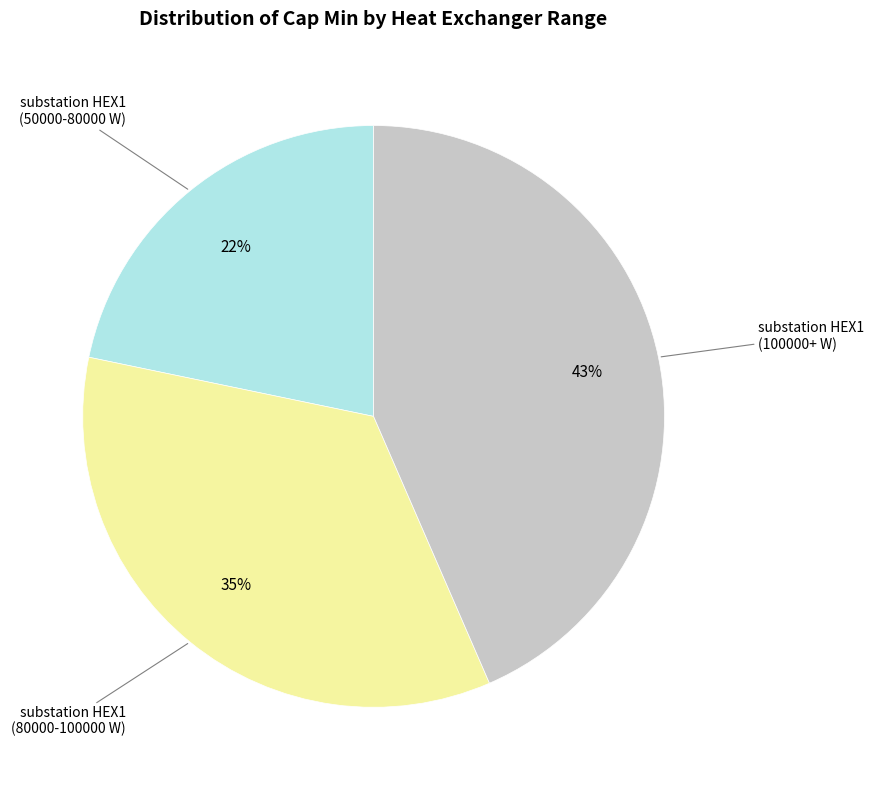

To the nearest percent, what is the average slice percentage?

33%